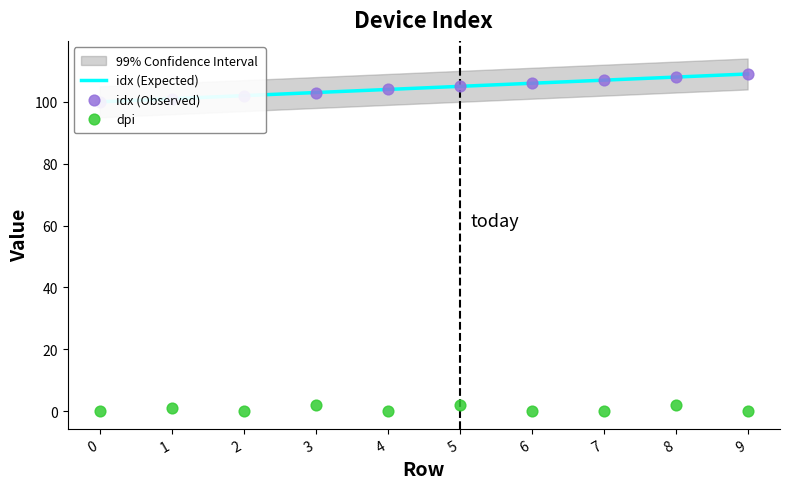

Which series reaches the maximum Y coordinate?

idx (Expected)